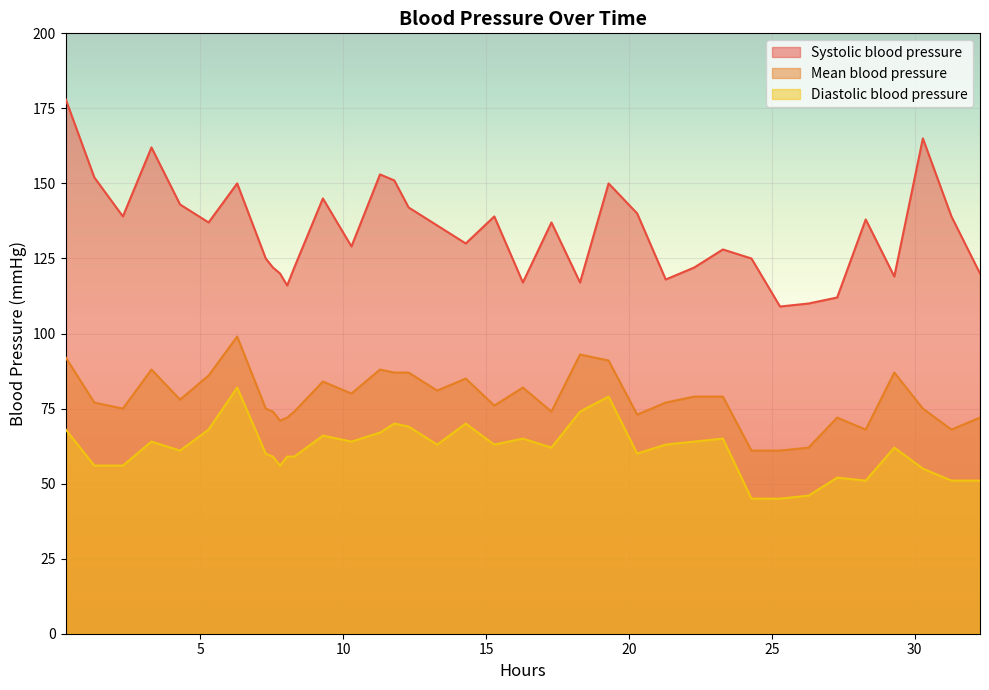

Which series has the widest spread of values?

Systolic blood pressure